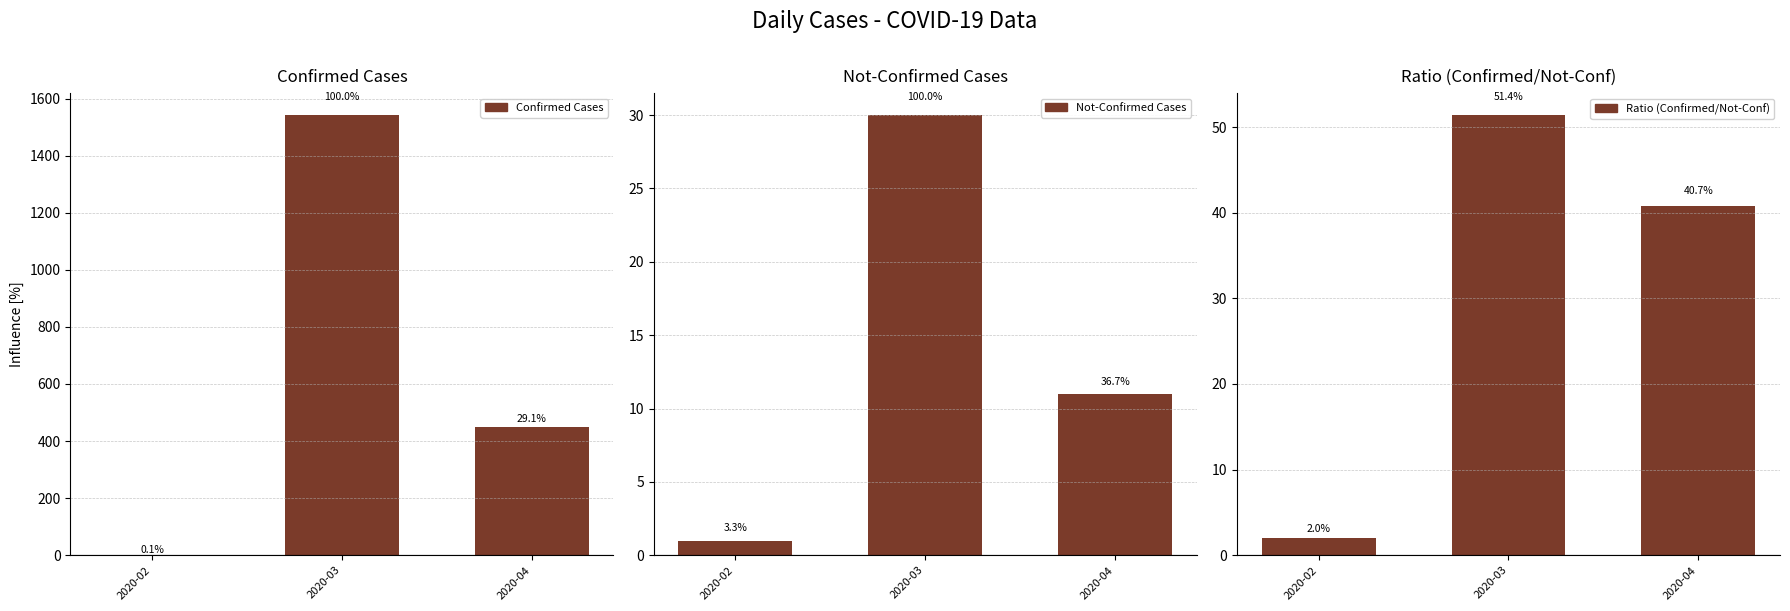

What is the value of the Not-Confirmed Cases bar at the 2nd from the left?

30.0